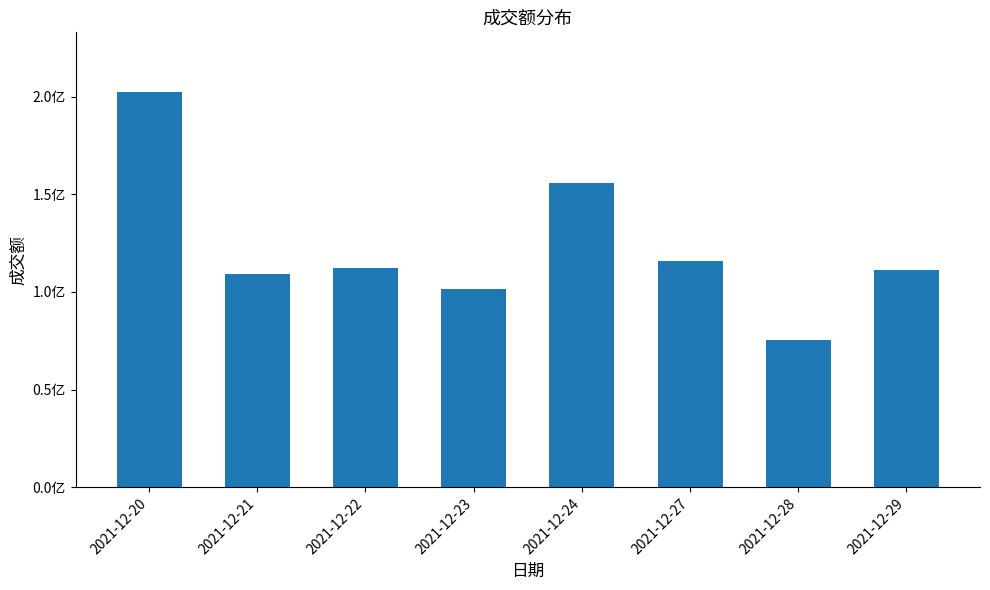

What is the change in value from 2021-12-20 to 2021-12-24?

-46502905